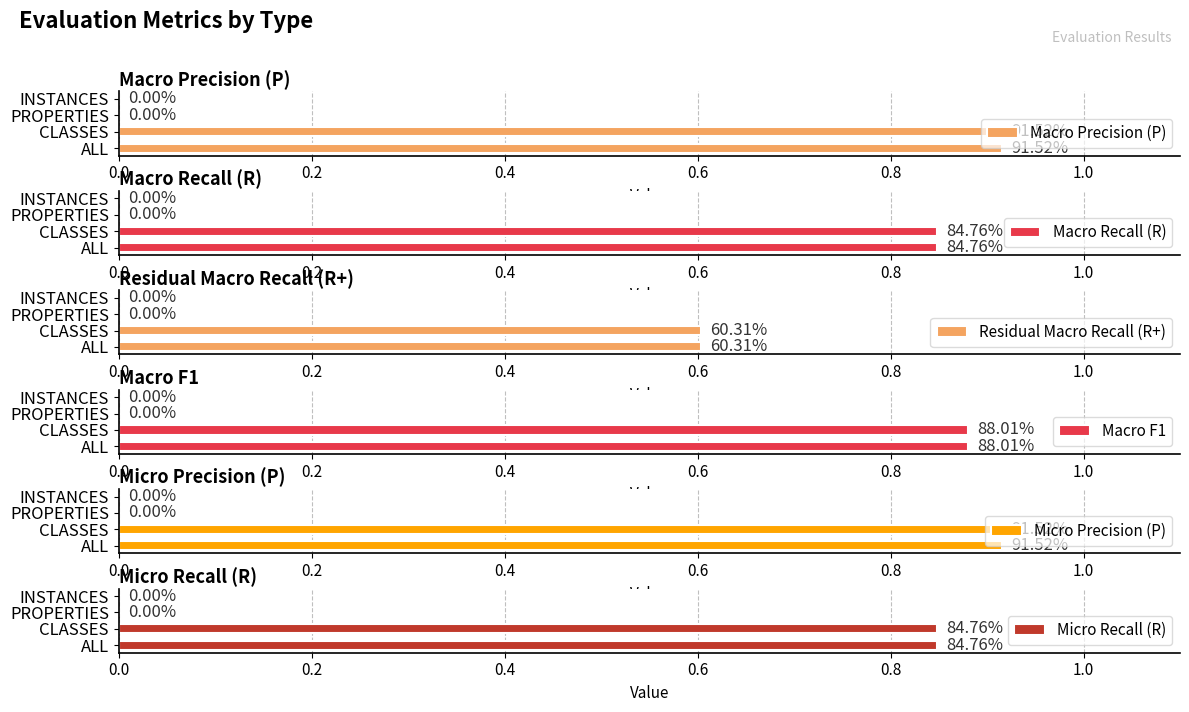

How many groups of bars are there?

4